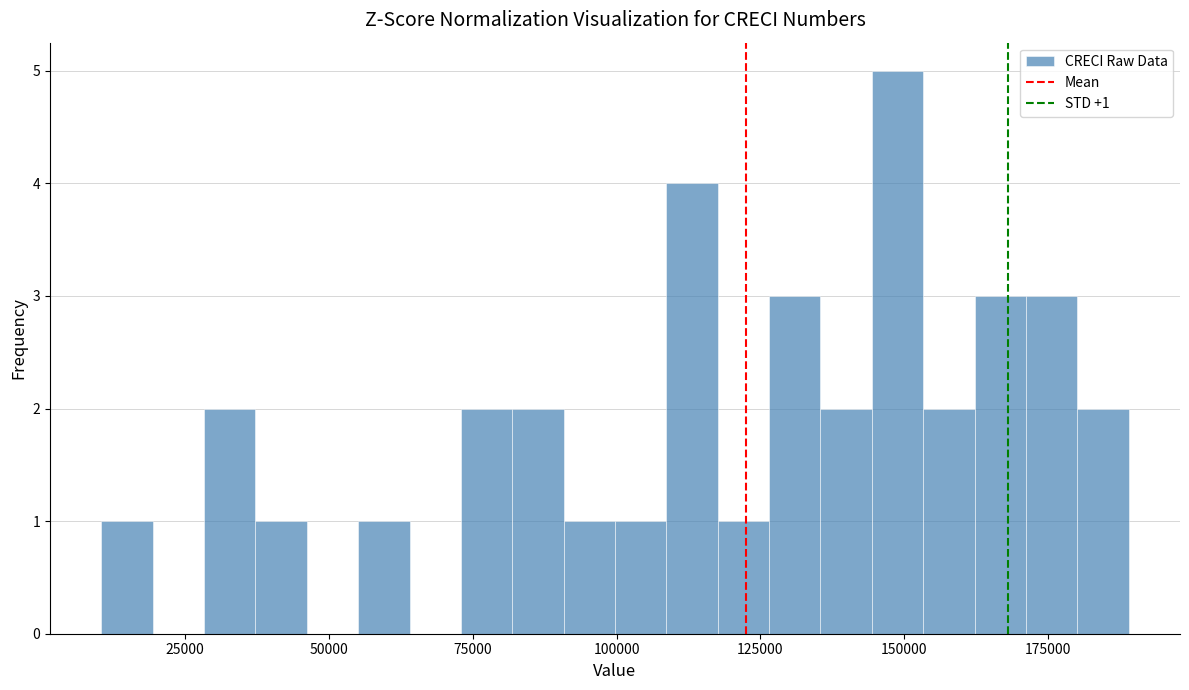

Around what value on the x-axis is the tallest bar? Give the approximate position of its centre, as read against the axis.

150000